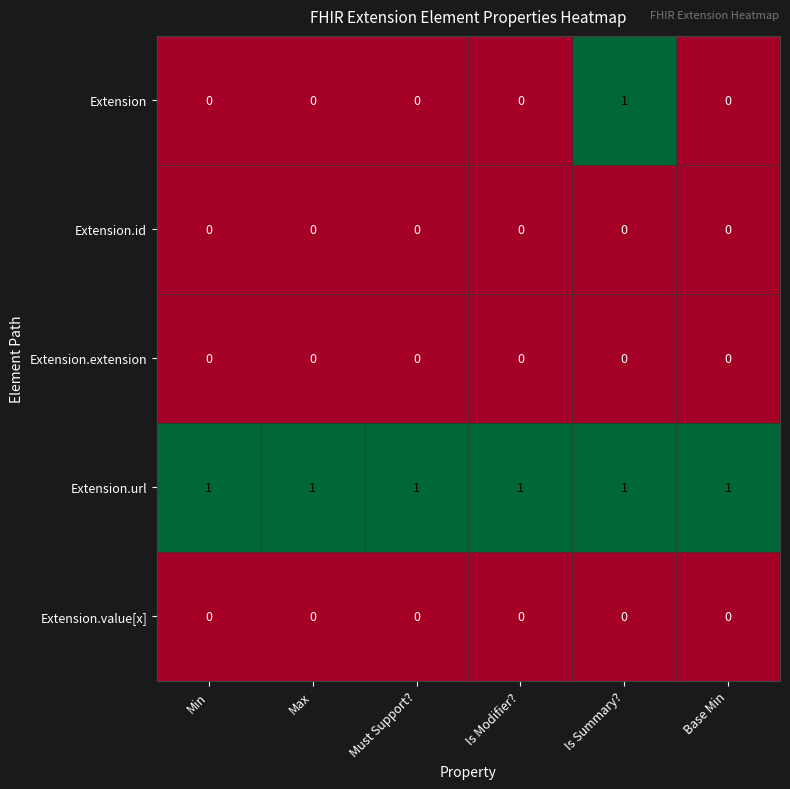

True or false: Extension has a value of 0 at Must Support?.

True